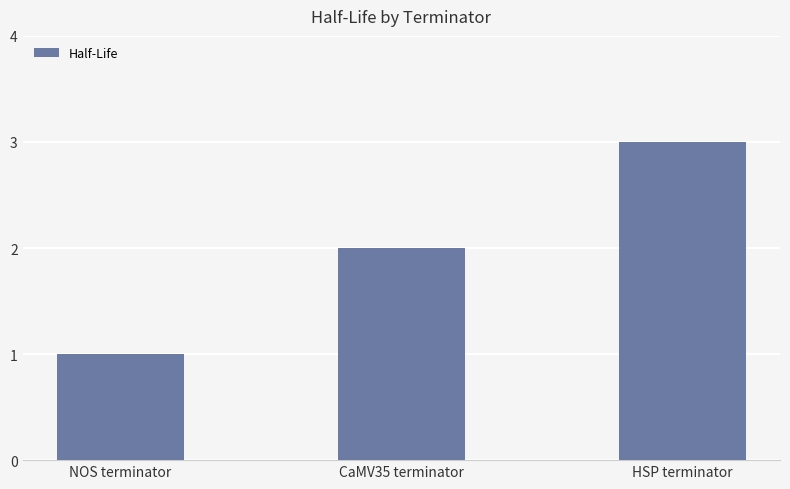

True or false: the data shows 3 at CaMV35 terminator.

False